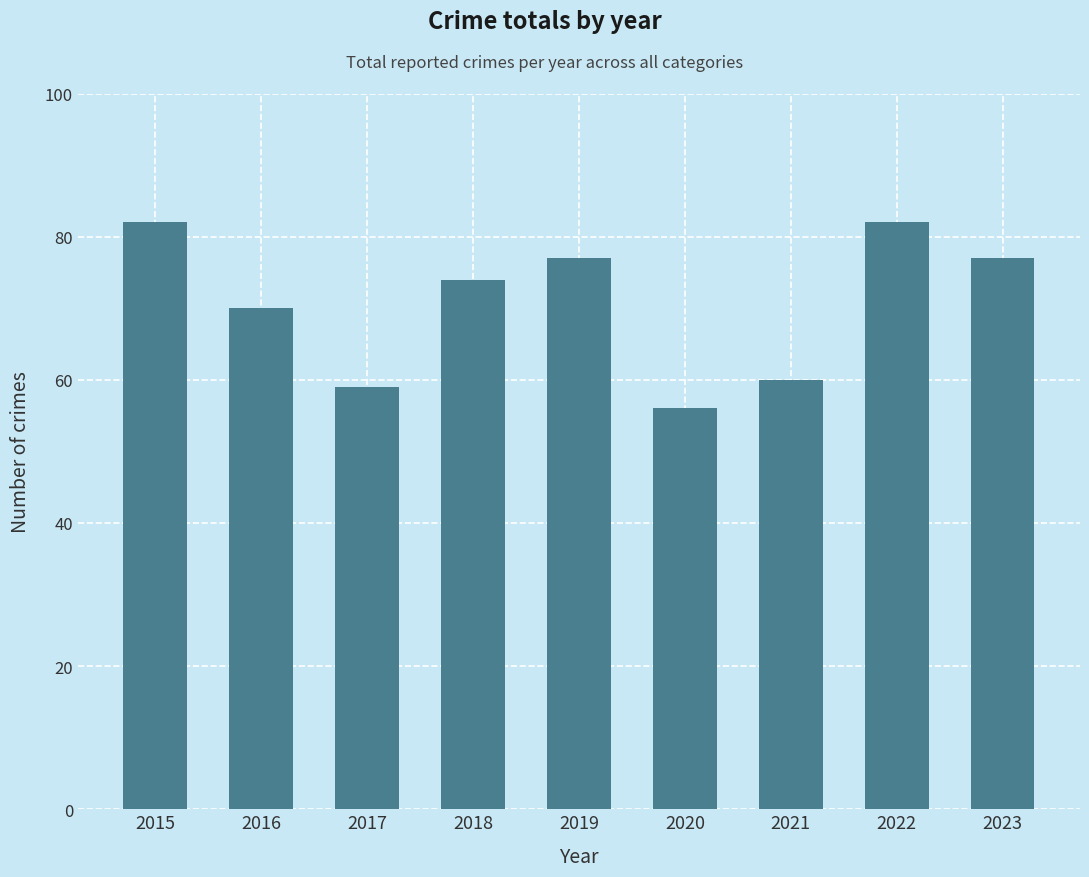

At which category does the chart reach its minimum across all series?

2020